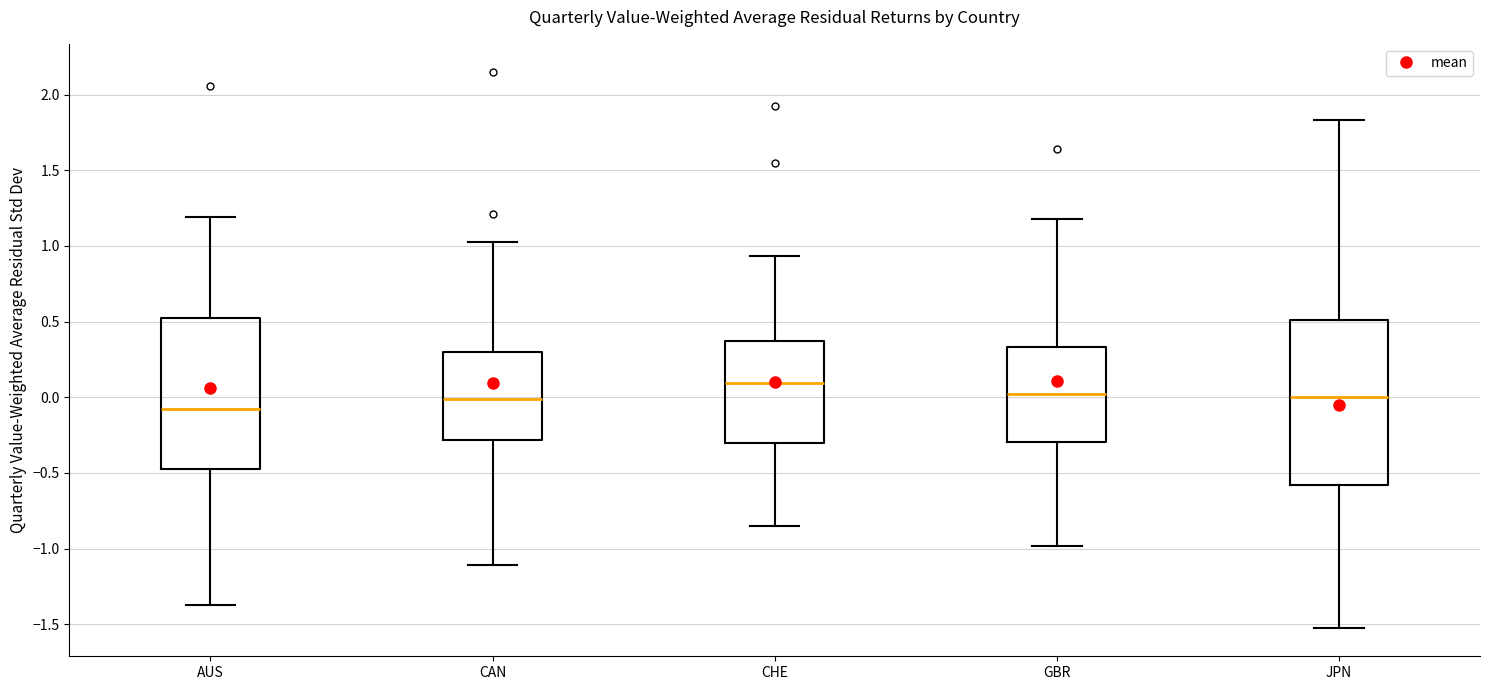

Which box's median line is the highest?

CHE